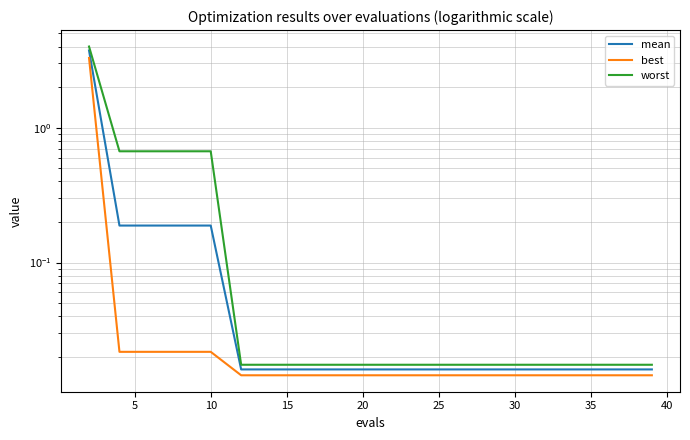

True or false: worst and best intersect in this chart.

False